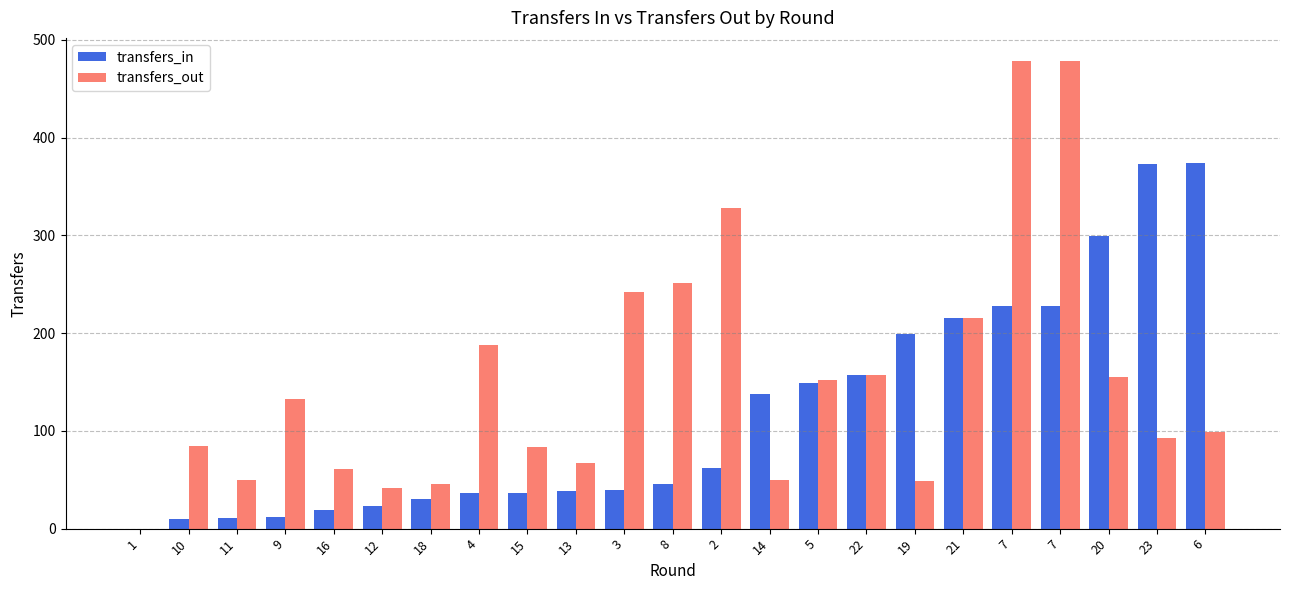

Between 4 and 8, which is larger?

8